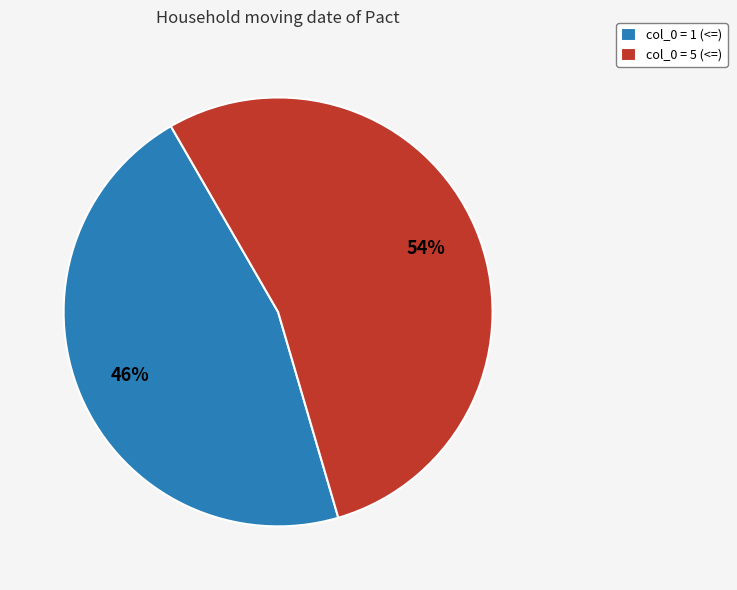

Is the sum of col_0 = 1 (<=) and col_0 = 5 (<=) greater than half?

Yes